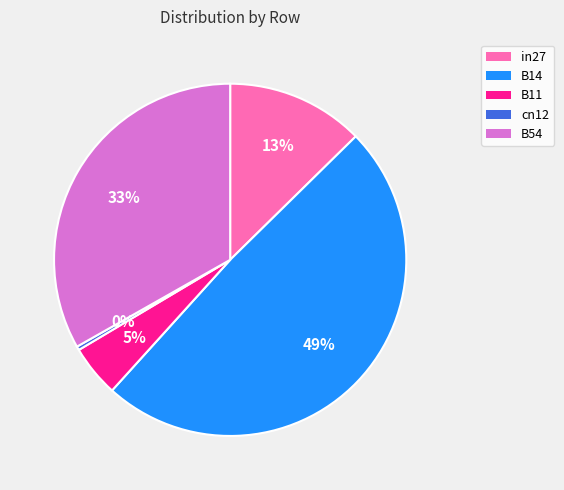

What percentage is the B54 slice, to the nearest percent?

33%